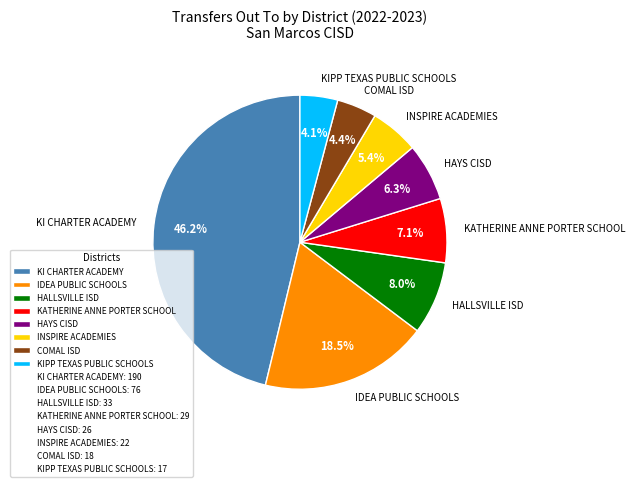

Which has a higher value, KATHERINE ANNE PORTER SCHOOL or KIPP TEXAS PUBLIC SCHOOLS?

KATHERINE ANNE PORTER SCHOOL